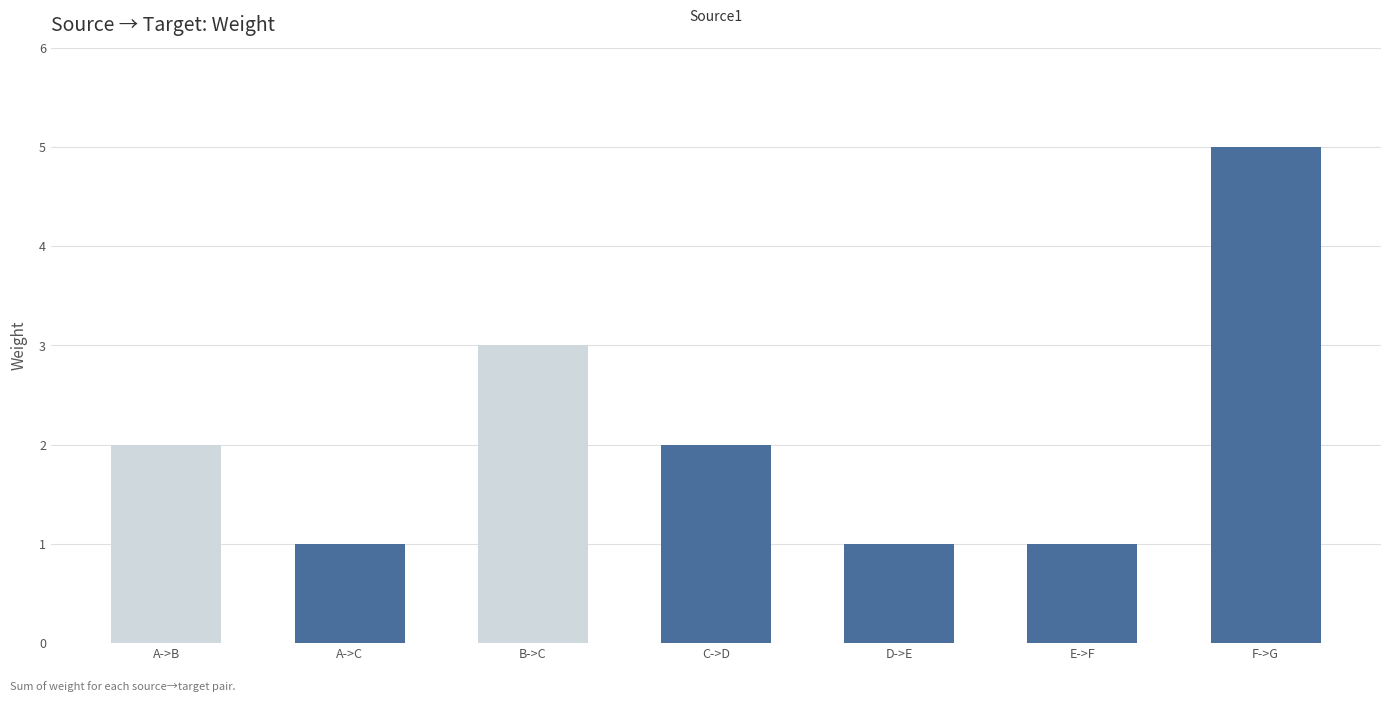

What is the maximum value shown in the chart?

5